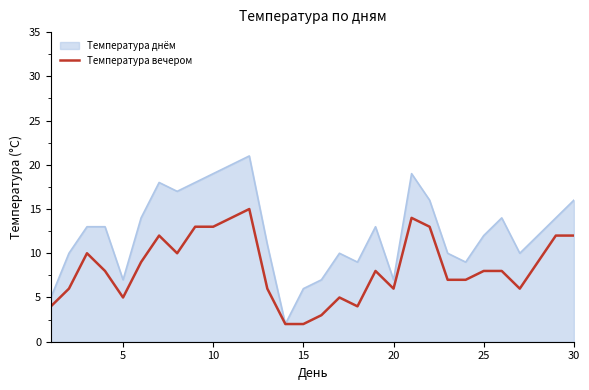

Which series has the widest spread of values?

Температура днём